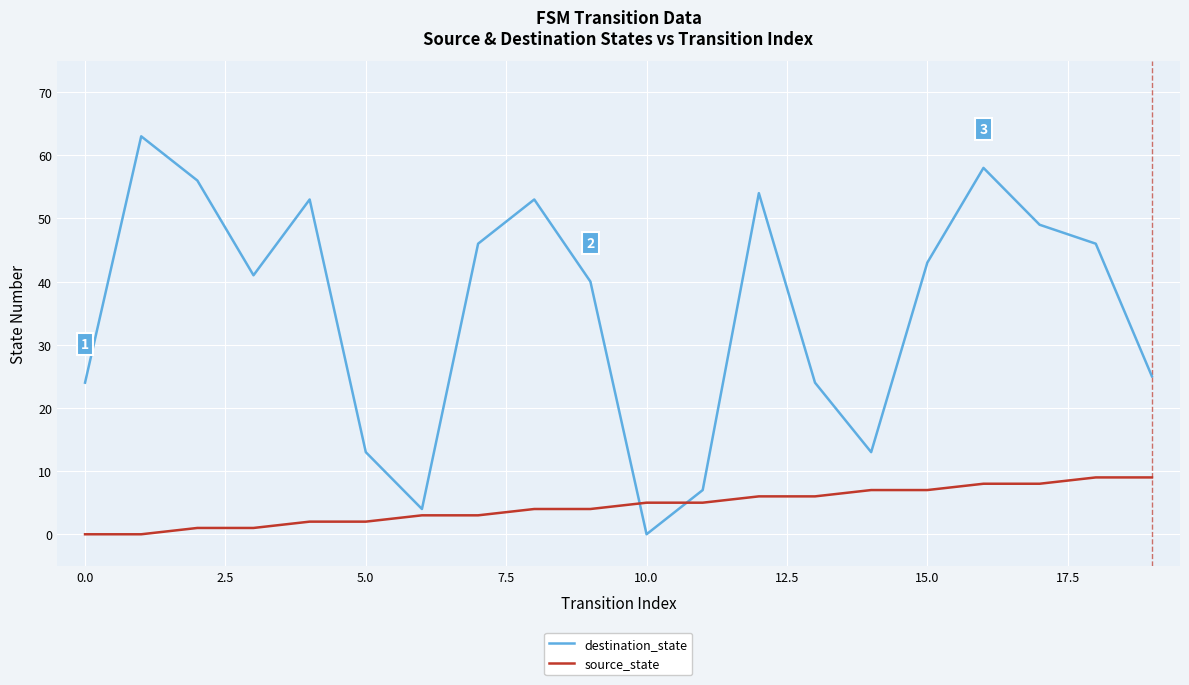

Which series ends up on top after the final intersection of destination_state and source_state?

destination_state